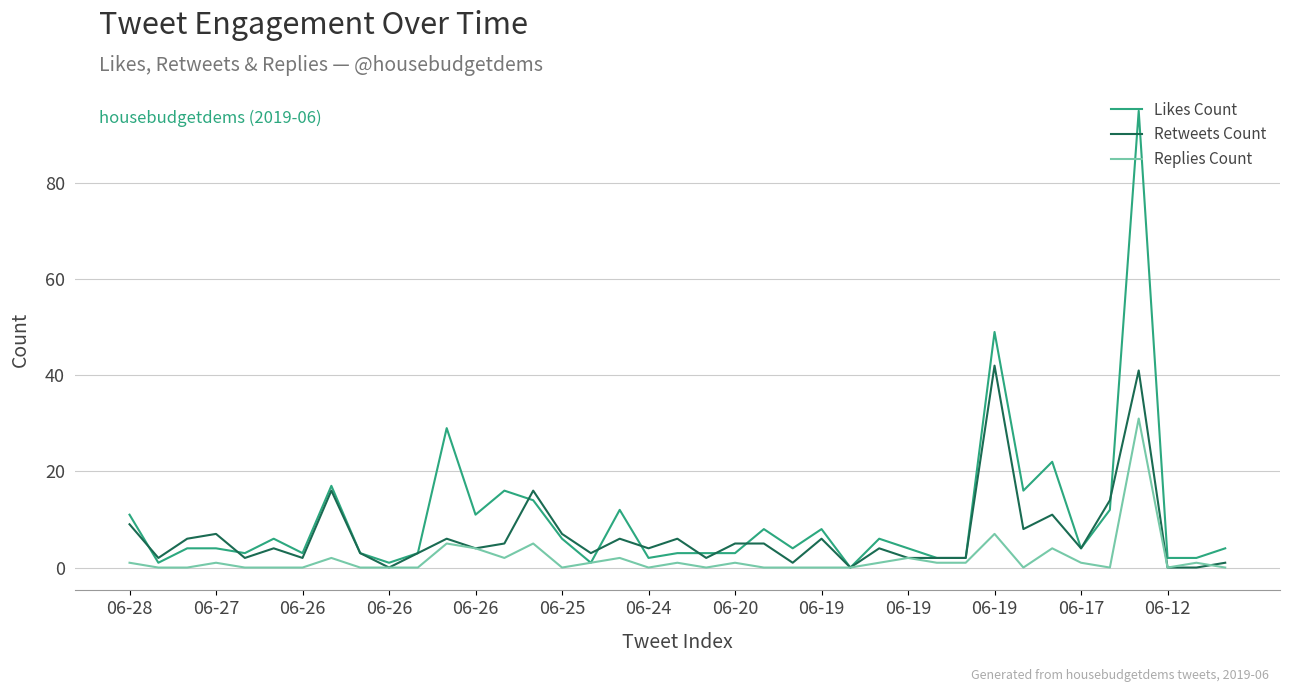

How many distinct data groups are displayed?

3